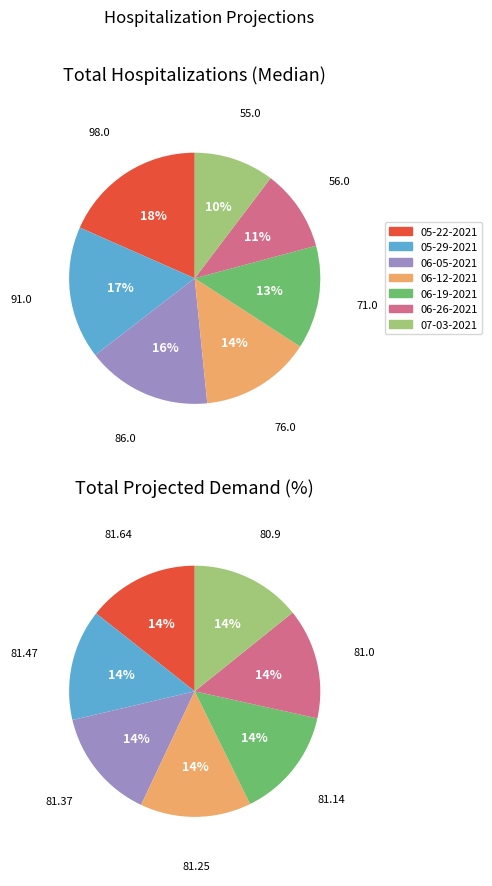

What percentage is NOT represented by 05-22-2021?

81.6%